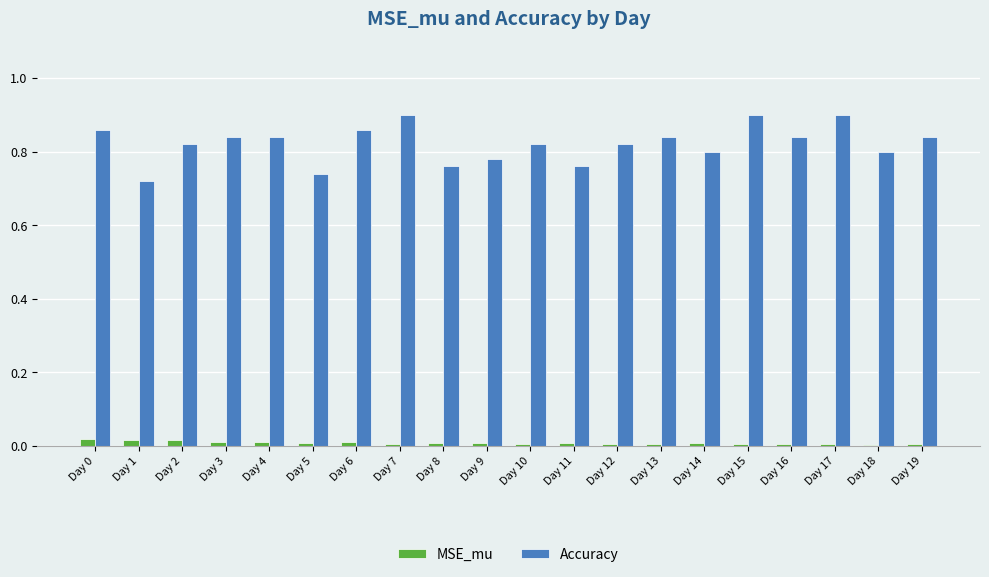

What are all the series names shown in the legend?

MSE_mu, Accuracy